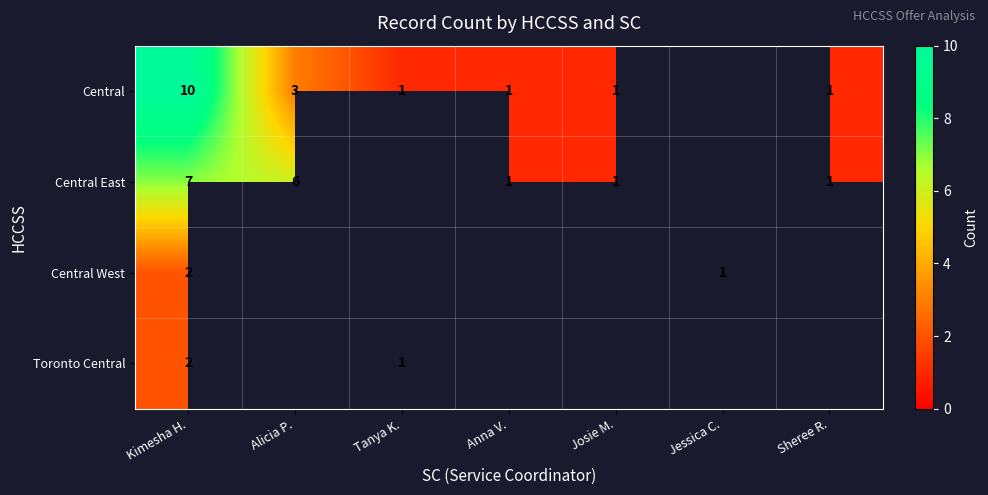

True or false: Central has a value of 2 at Sheree R..

False